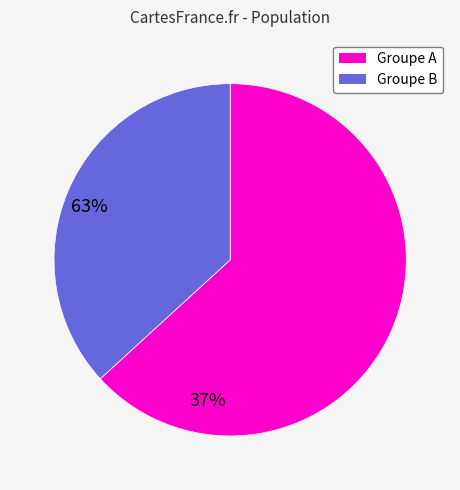

Does any single category account for the majority?

Yes